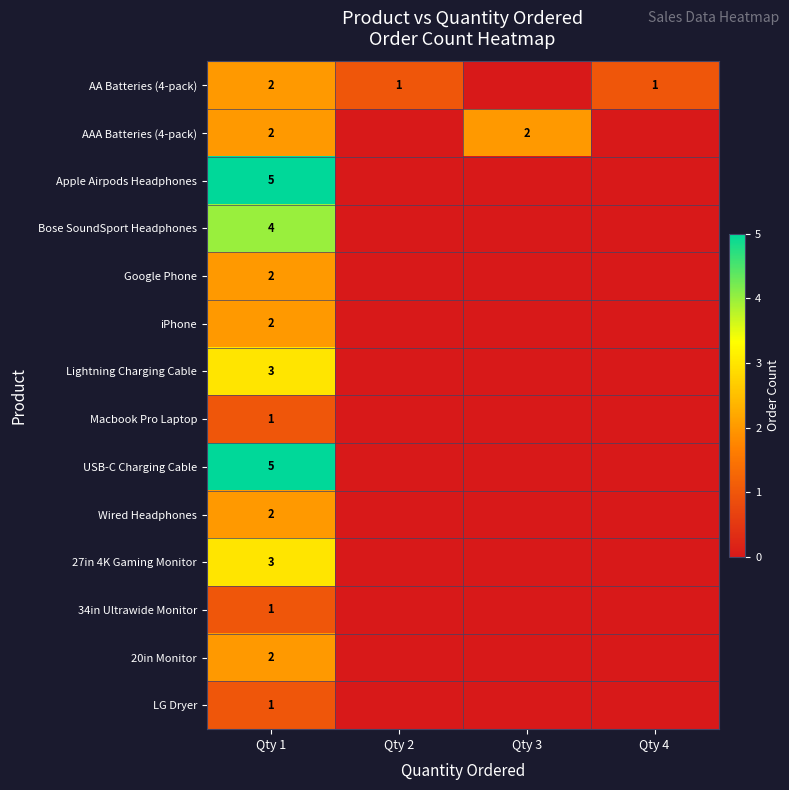

What is the total value across all series at Qty 1?

35